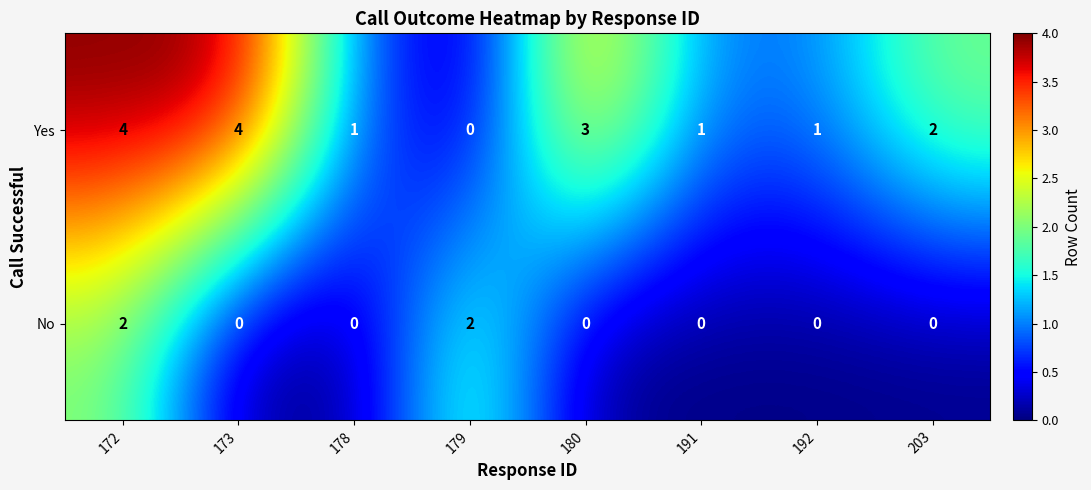

At which category is the sum across all series the highest?

172